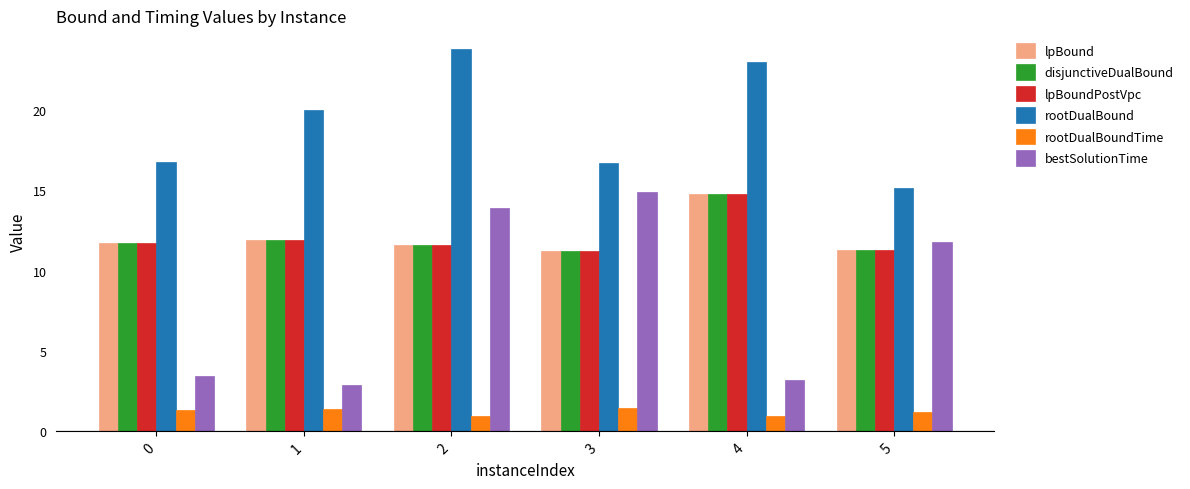

How many bars are there in each group?

6